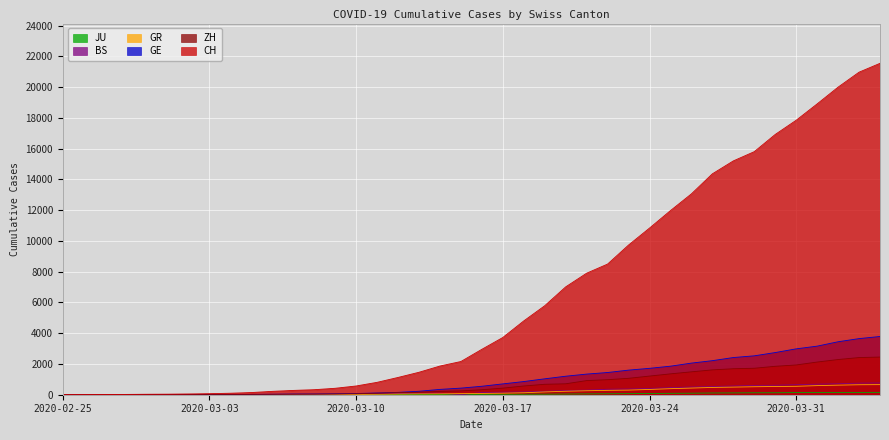

Which series has the widest spread of values?

CH